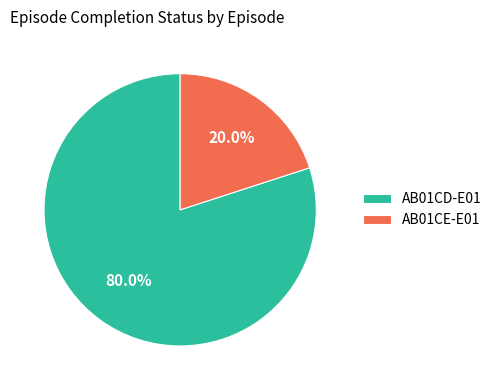

Combined, do AB01CE-E01 and AB01CD-E01 account for over 50%?

Yes